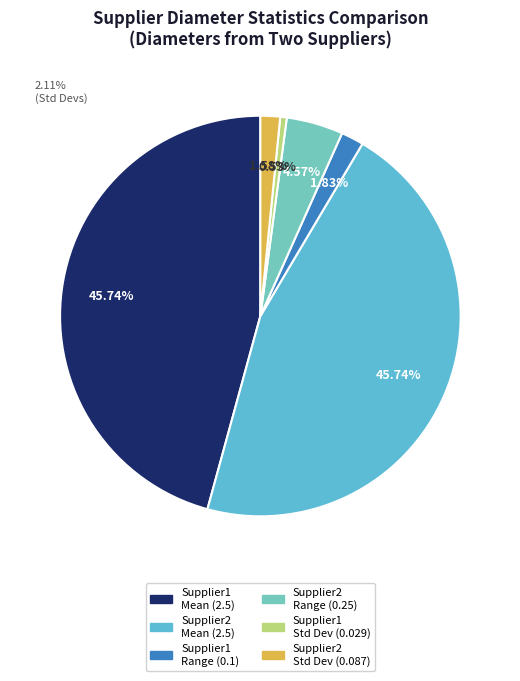

To the nearest percent, what is the difference between the largest and smallest slice percentages?

45%